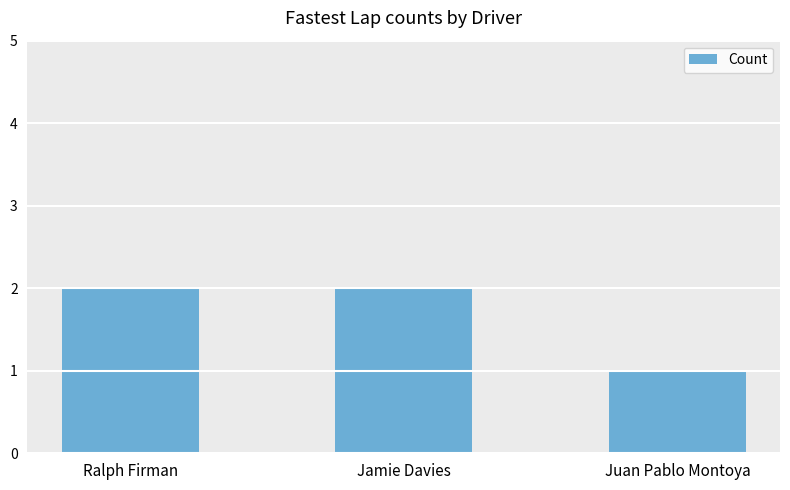

What is the maximum value shown in the chart?

2